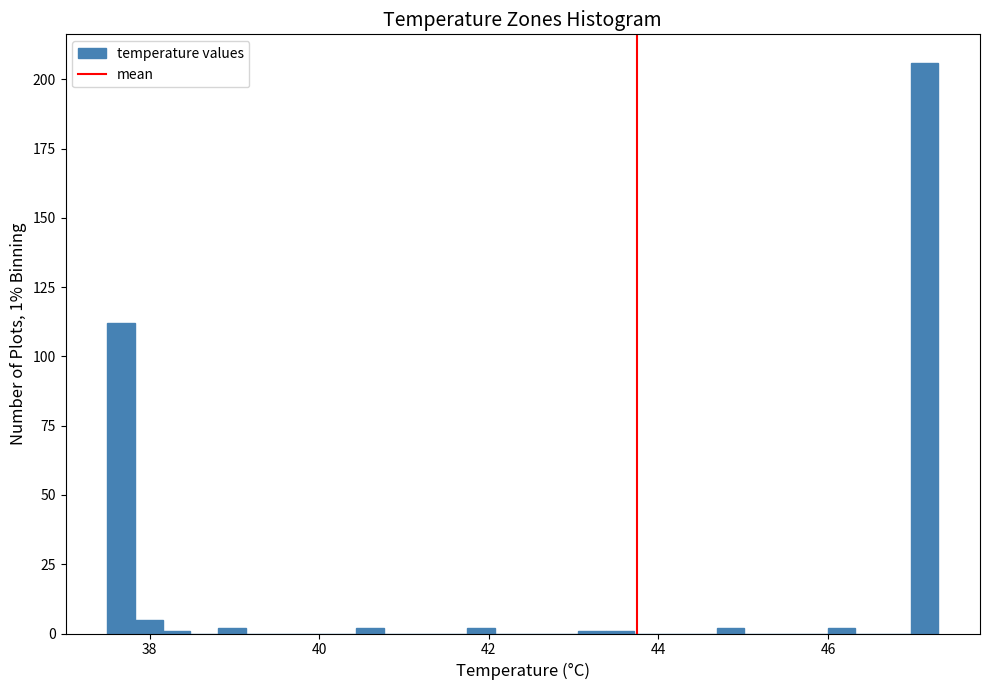

Read against the x-axis, roughly where is the centre of the tallest bar?

47.2